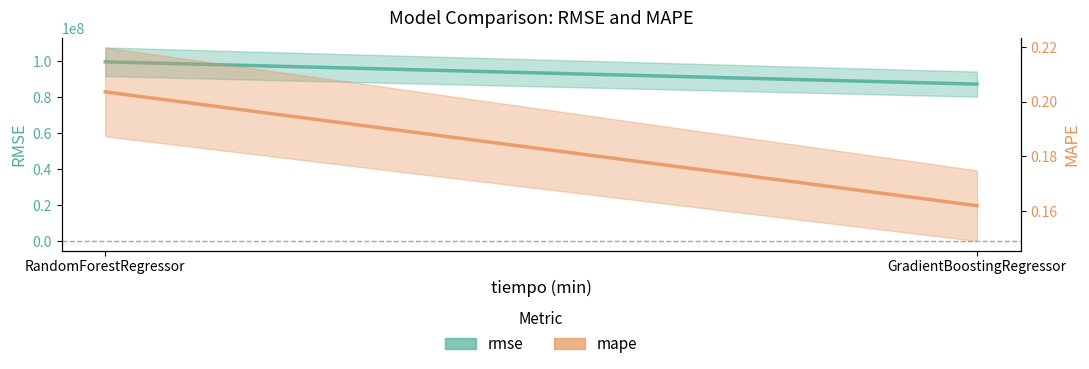

What position from the right is GradientBoostingRegressor?

1